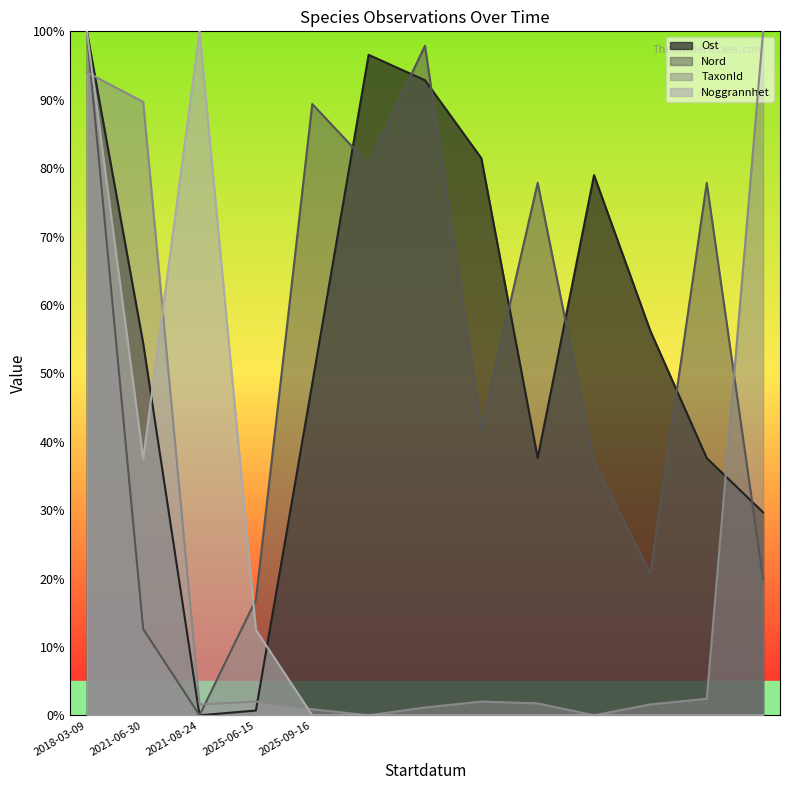

True or false: TaxonId has a value of 1.1 at 2025-09-16.

True